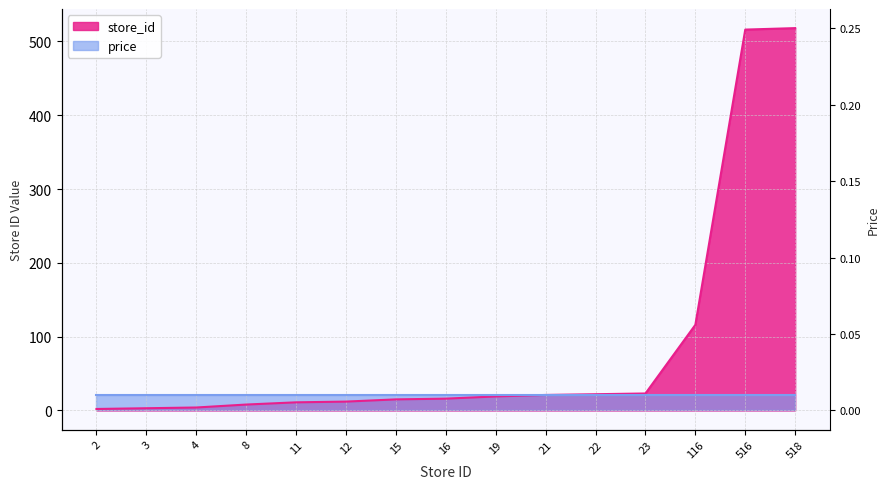

Reading left to right, what are all the values shown in this chart?

2	3	4	8	11	12	15	16	19	21	22	23	116	516	518